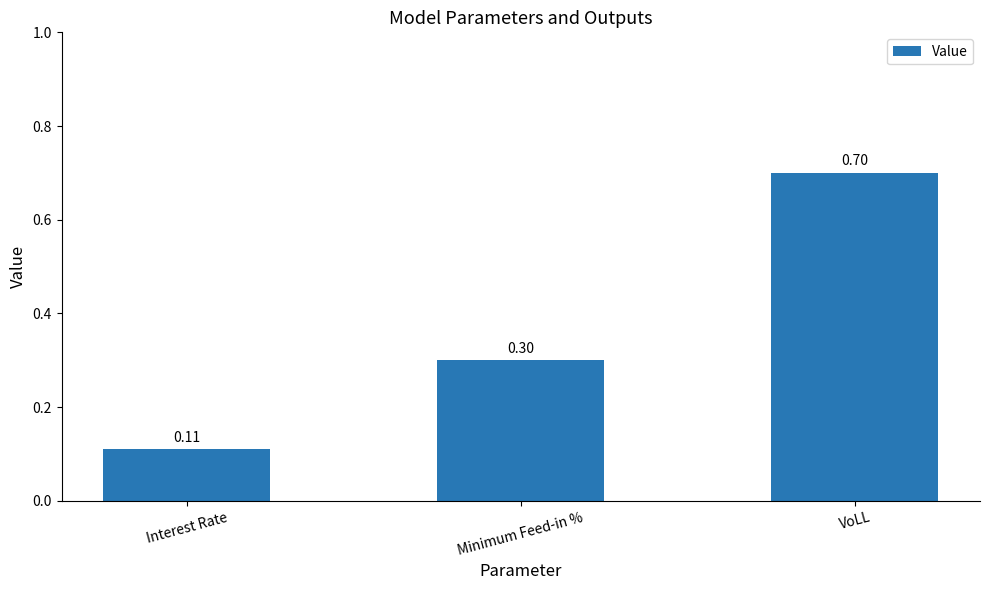

What is the label of the 3rd bar from the right?

Interest Rate